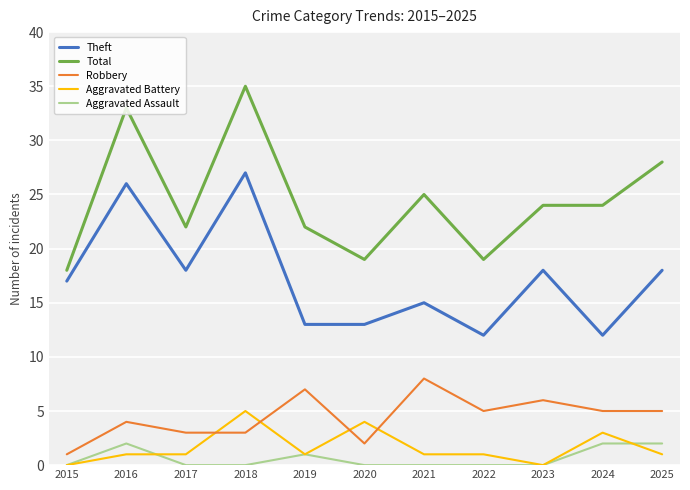

What is the sum of all Total values?

269